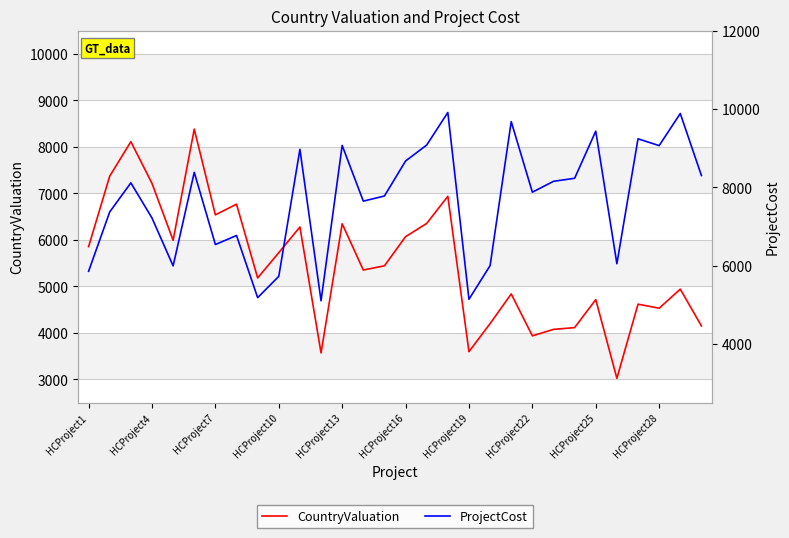

Is this an area chart (filled region under the line)?

No